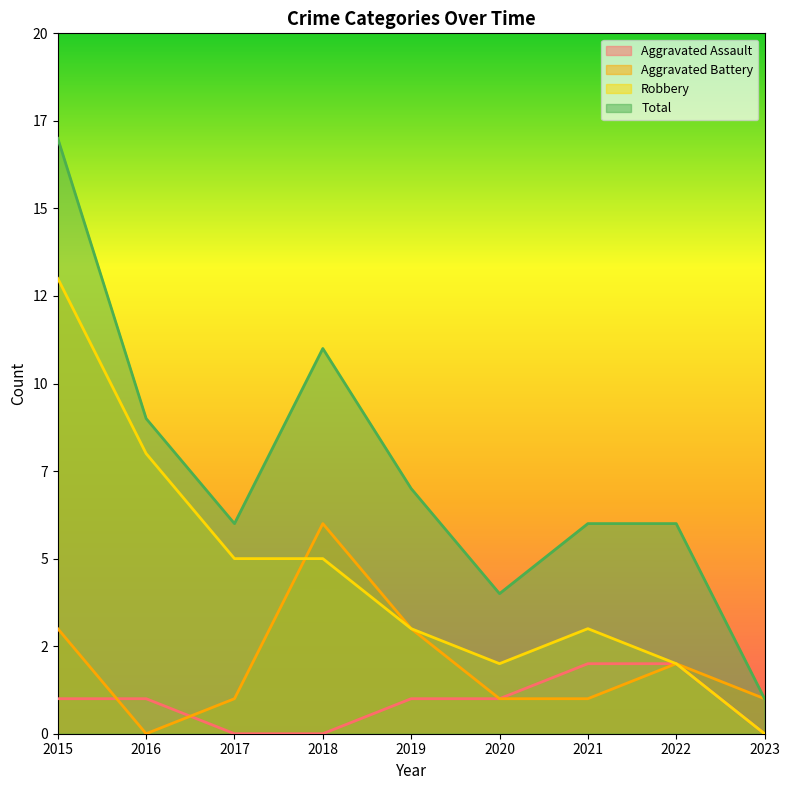

Which category has the lowest value in the Total series?

2023